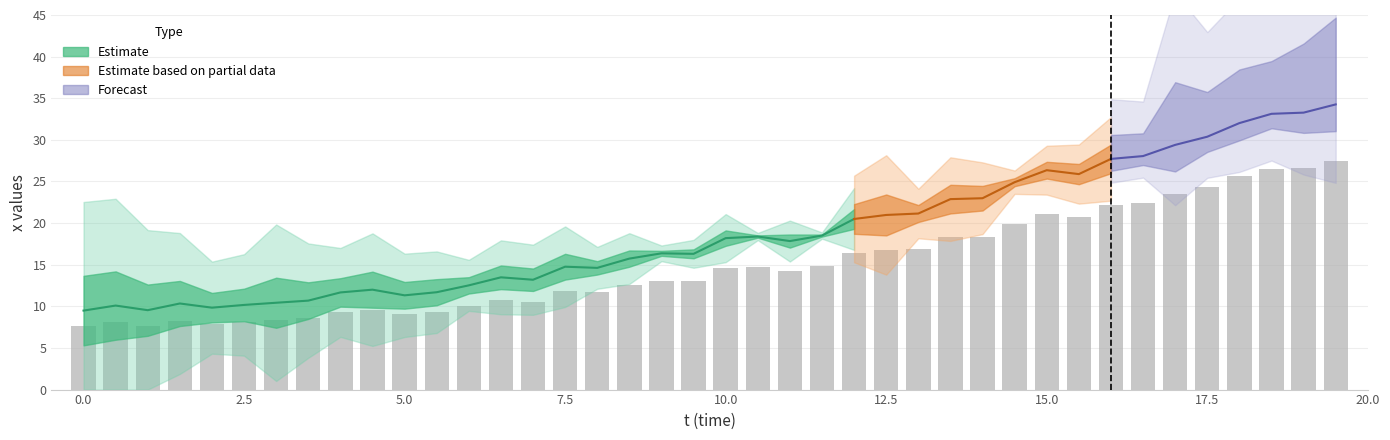

What is the change in value from 10.0 to 15.0?

+6.5